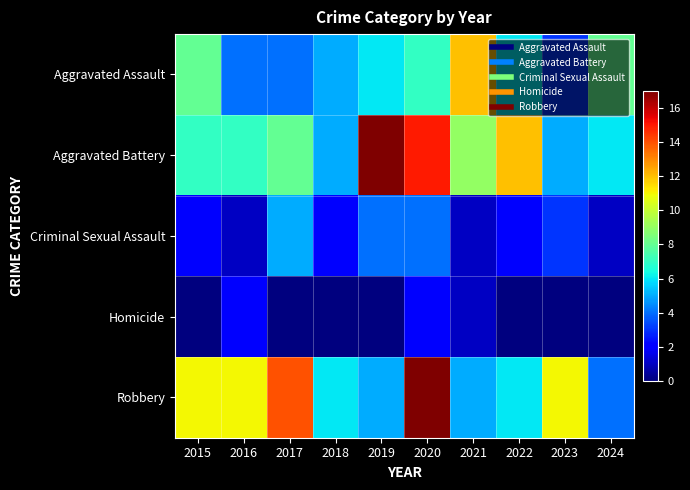

What is the total value across all series at 2021?

28